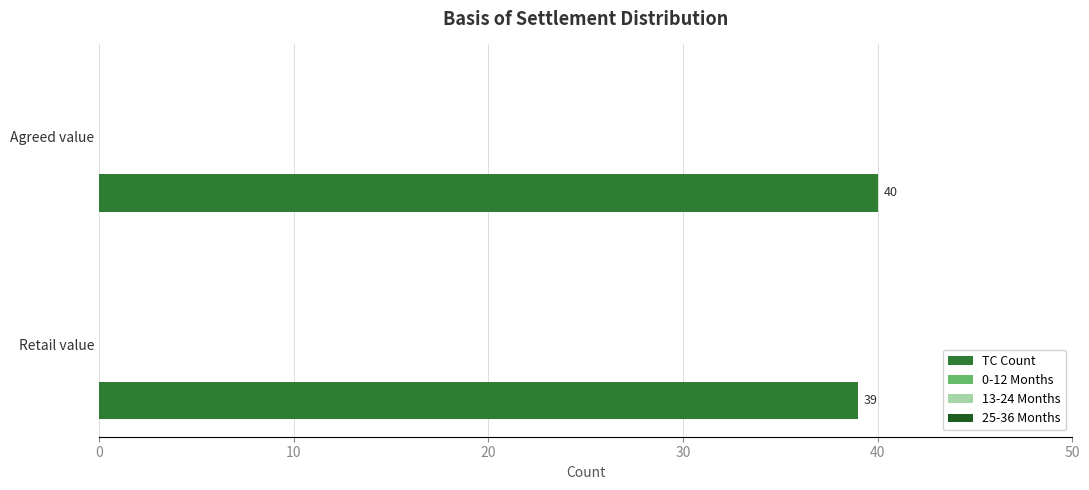

What is the maximum value shown in the chart?

40